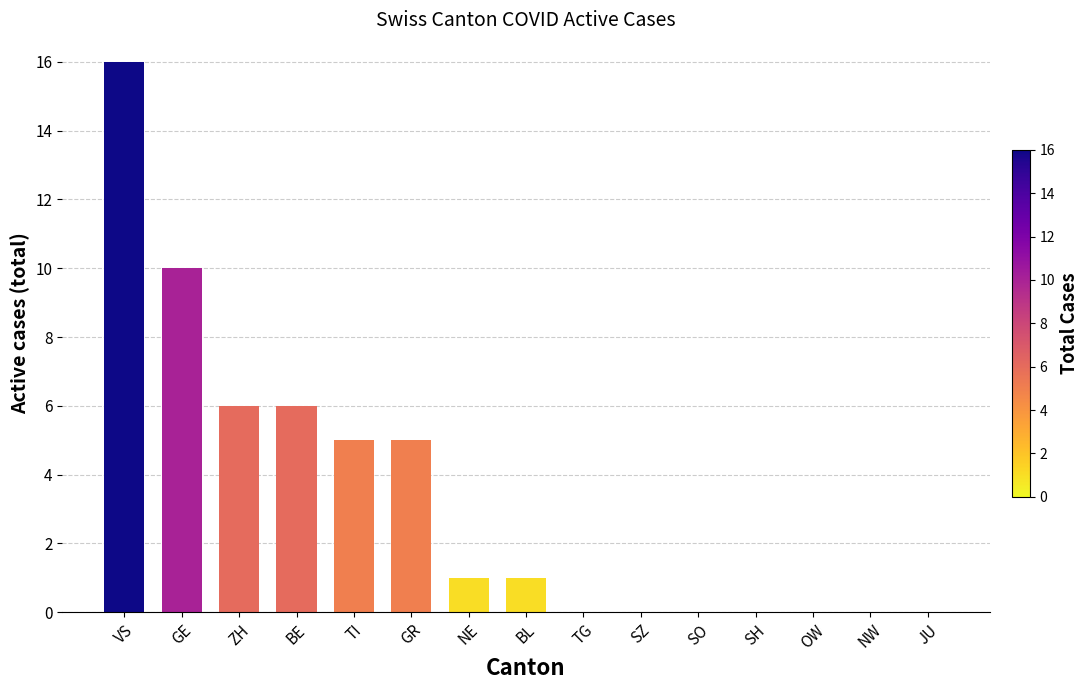

The chart shows a value of -6 at SZ. True or false?

False